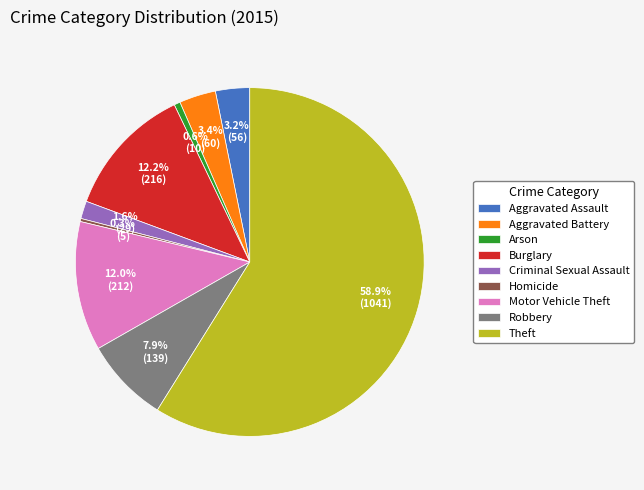

How many segments does this pie chart have?

9